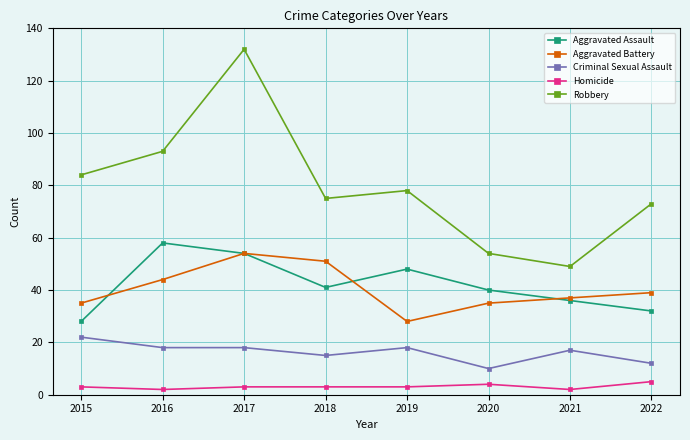

Reading right to left, transcribe all the data shown in this chart.

Aggravated Assault: 32	36	40	48	41	54	58	28
Aggravated Battery: 39	37	35	28	51	54	44	35
Criminal Sexual Assault: 12	17	10	18	15	18	18	22
Homicide: 5	2	4	3	3	3	2	3
Robbery: 73	49	54	78	75	132	93	84